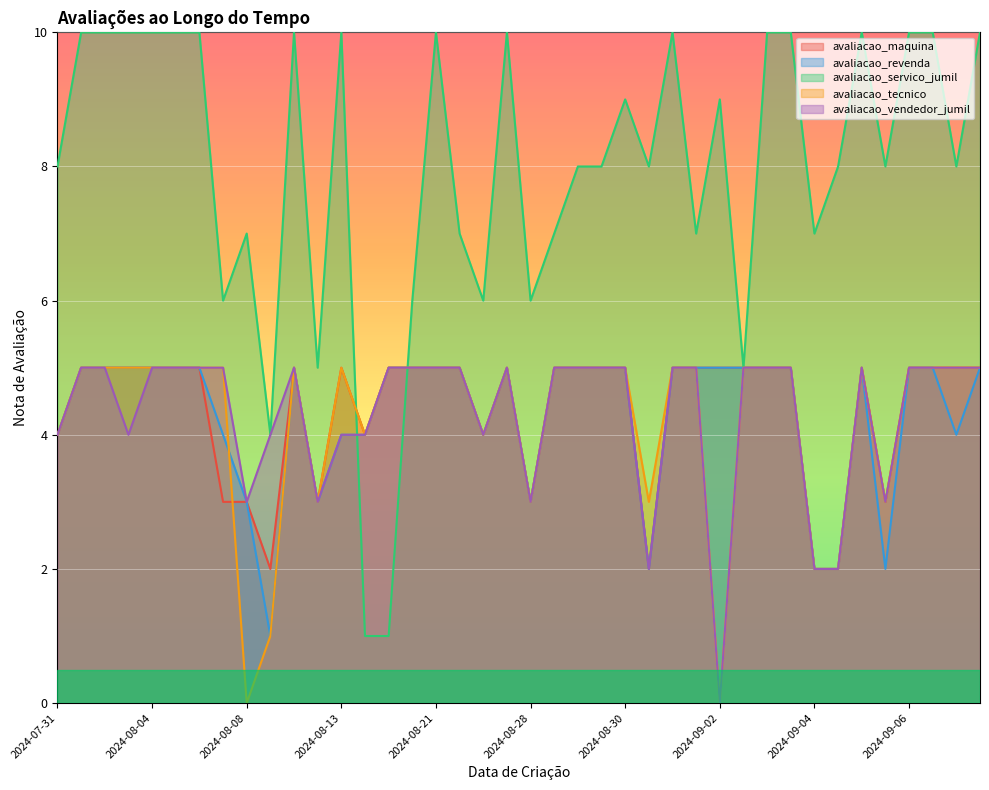

True or false: avaliacao_tecnico and avaliacao_vendedor_jumil intersect in this chart.

False